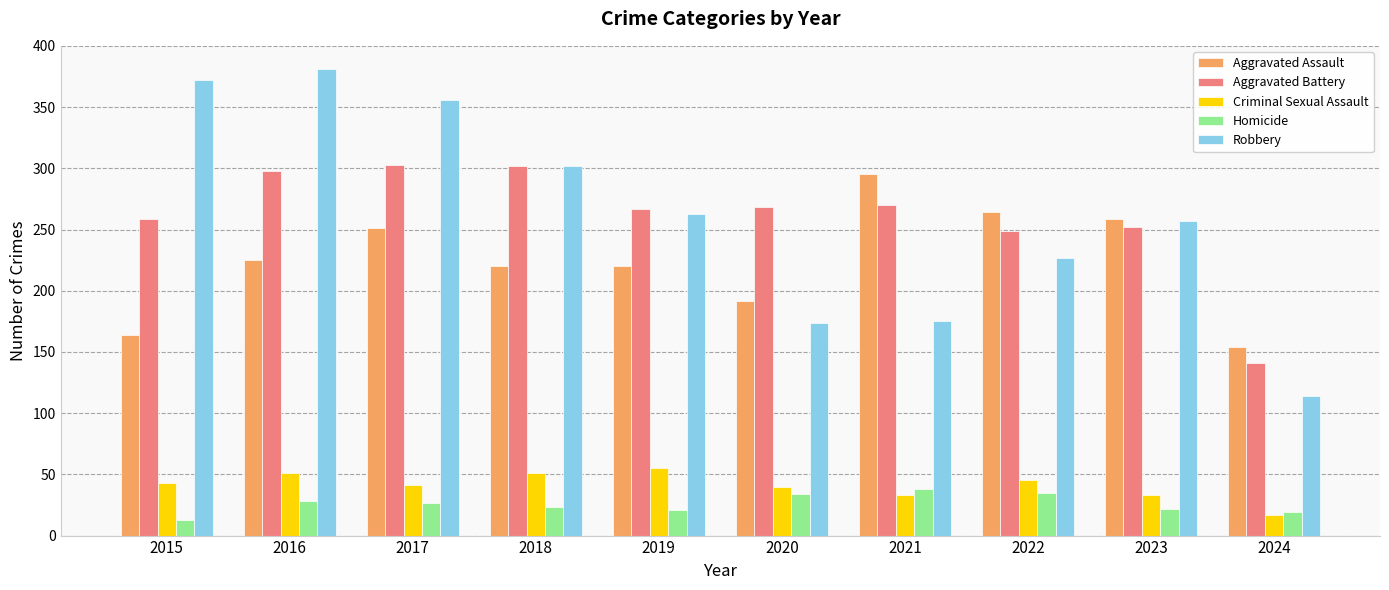

At which label does Aggravated Assault reach its peak?

2021